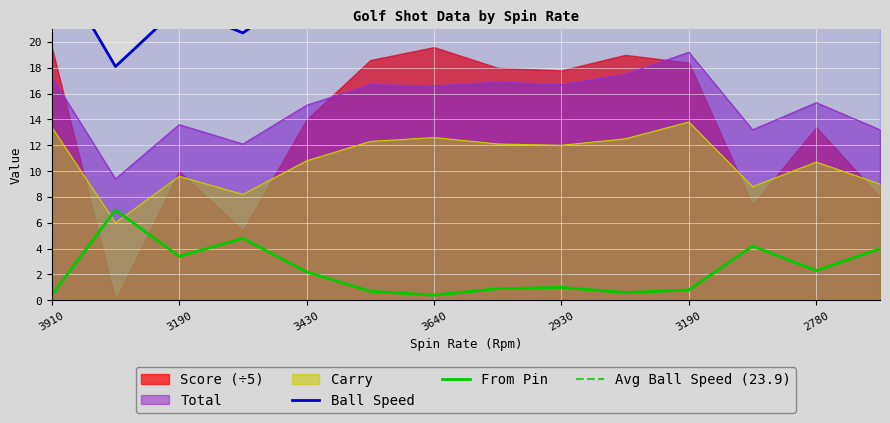

Is the value of Ball Speed at 2900 greater than the value of Score at 3640?

Yes